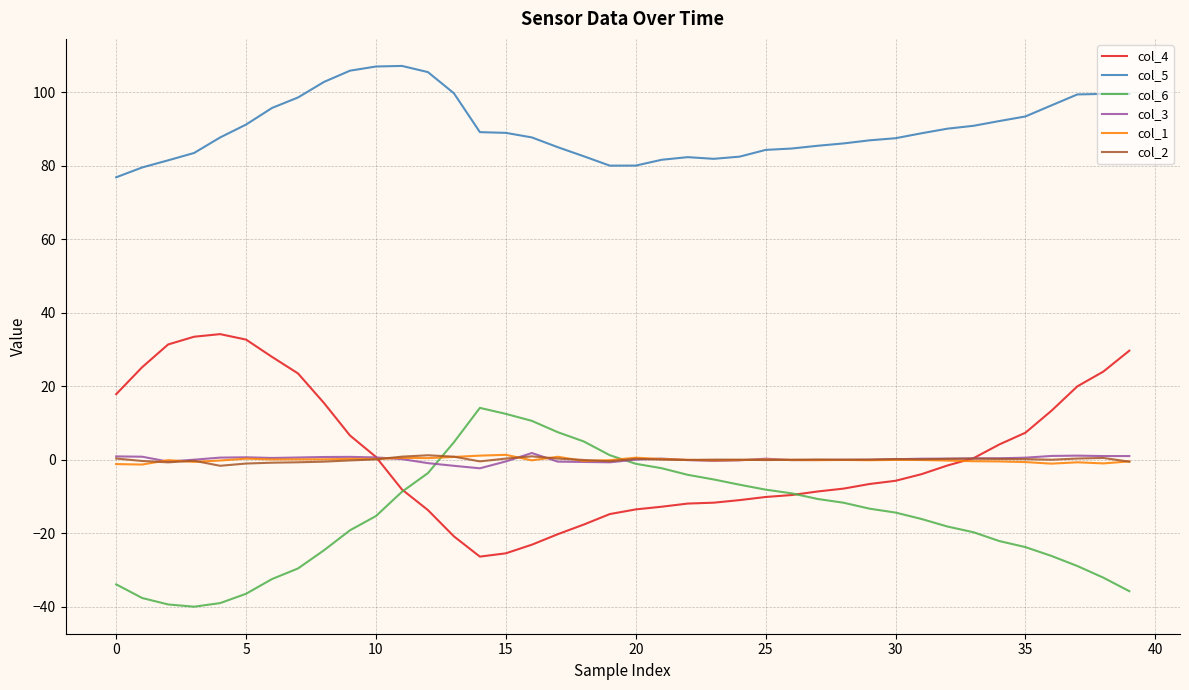

Which series has the largest total across all categories?

col_5